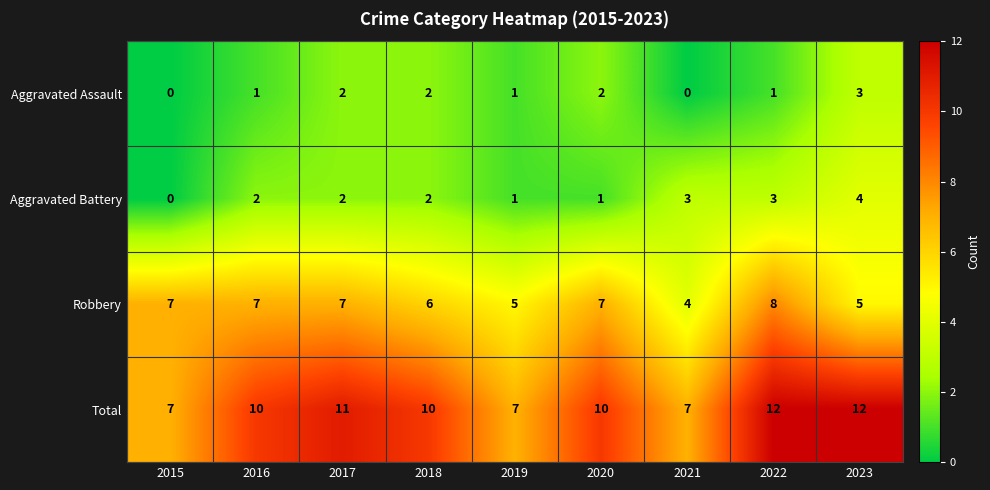

List the series in order of their peak value, lowest first.

Aggravated Assault, Aggravated Battery, Robbery, Total